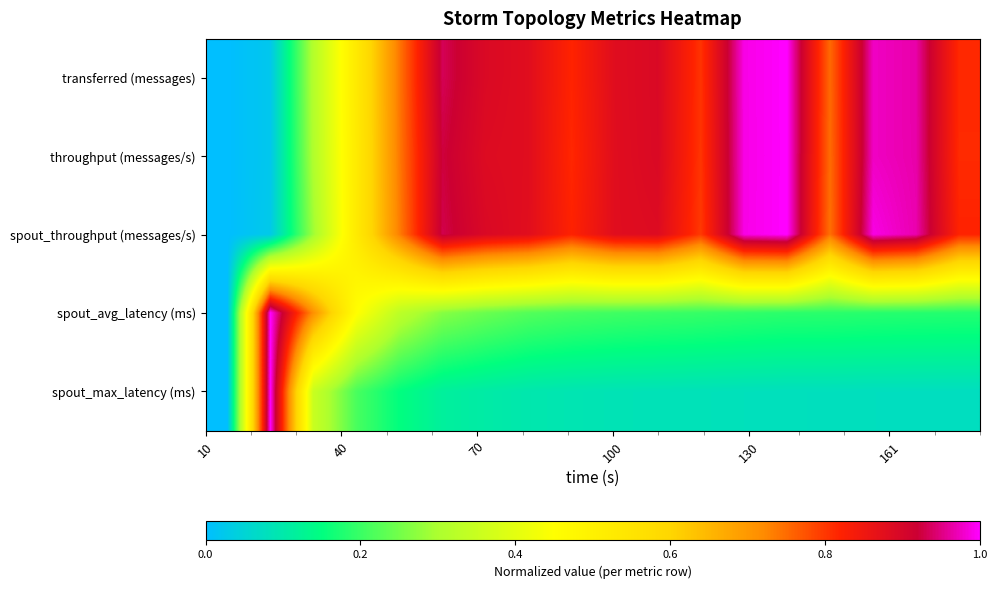

How many series are shown in this chart?

5